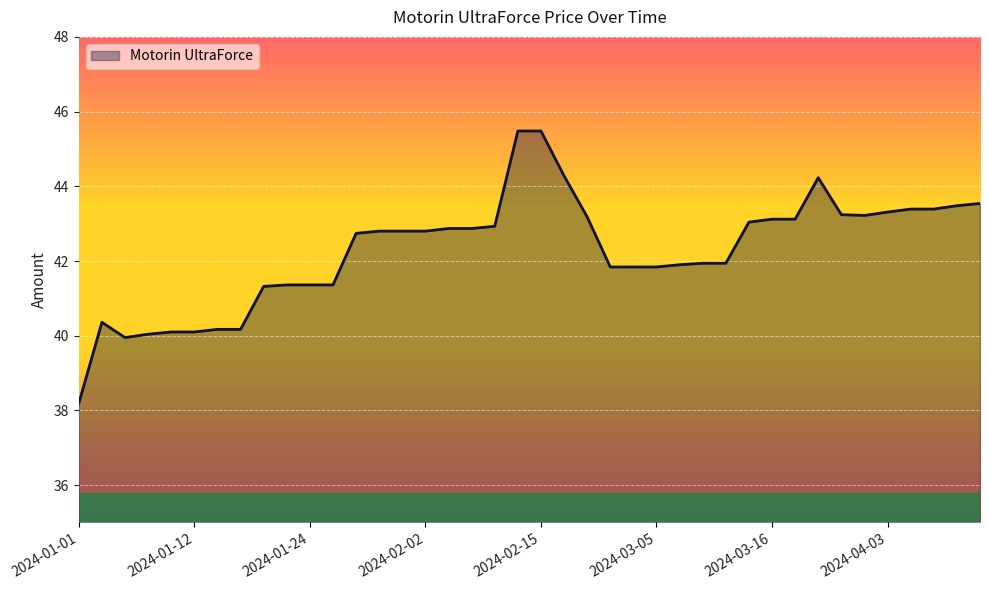

Does the chart have visible grid lines?

Yes